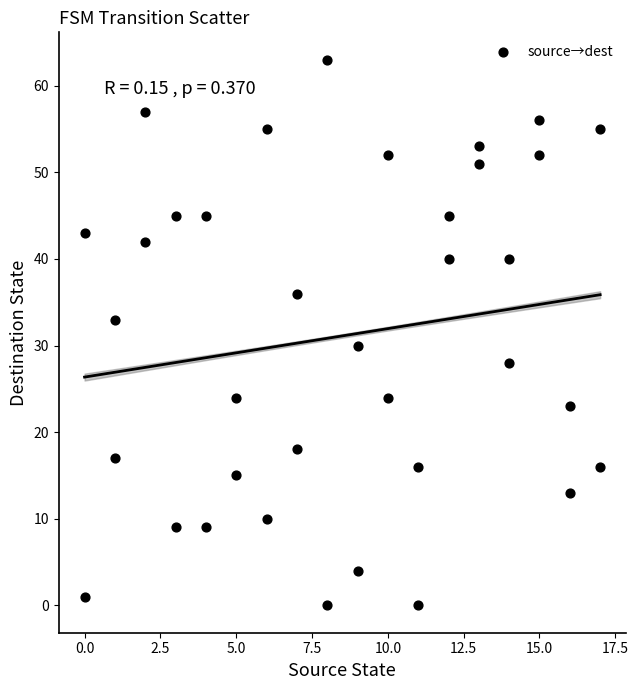

What is the range of X values (max minus min)?

17